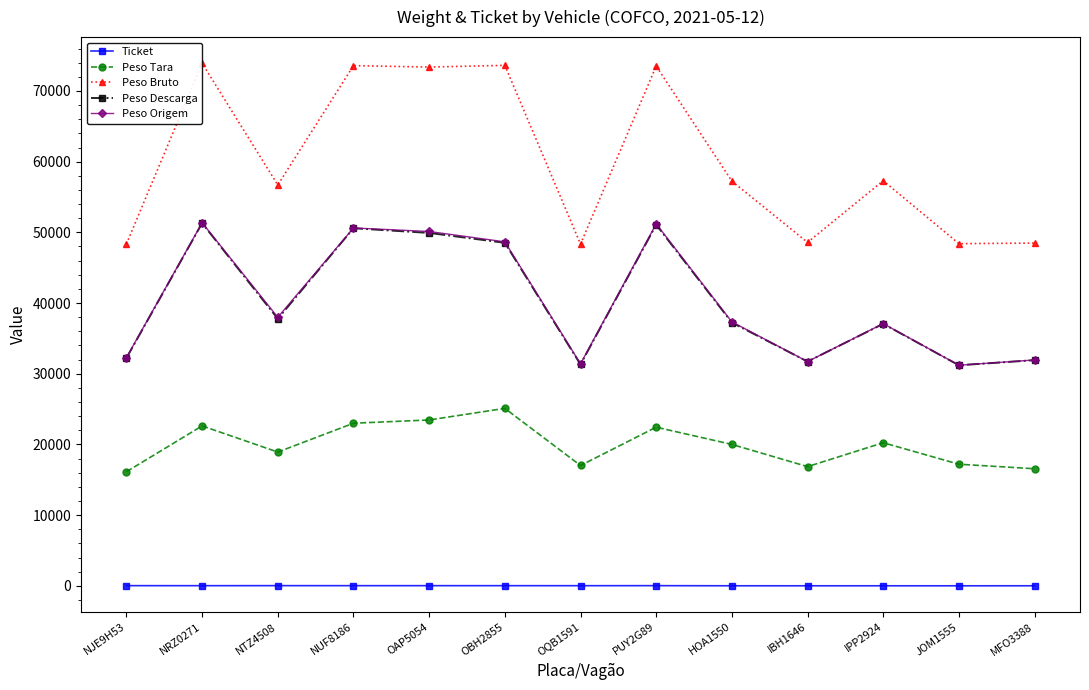

What position from the left is NRZ0271?

2